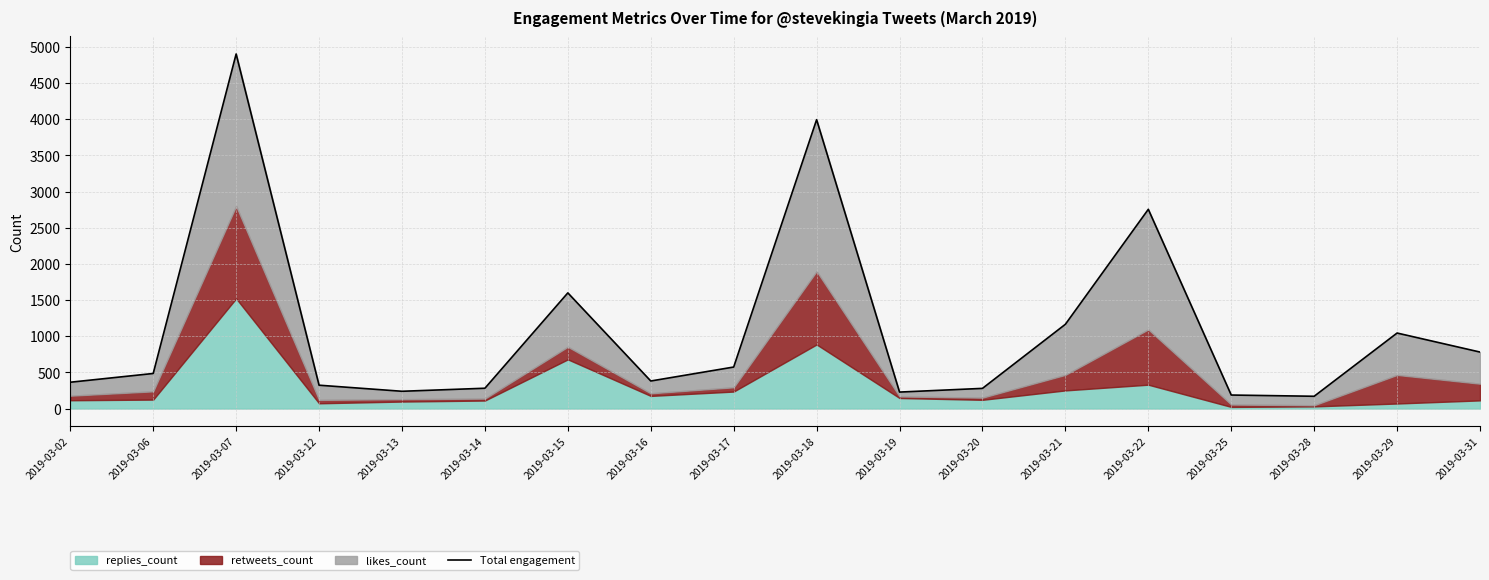

Is it true that the value at 2019-03-31 is 262?

False